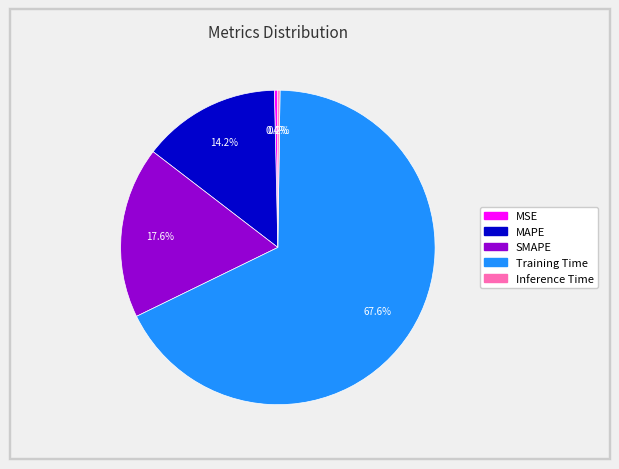

Between MSE and MAPE, which is larger?

MAPE